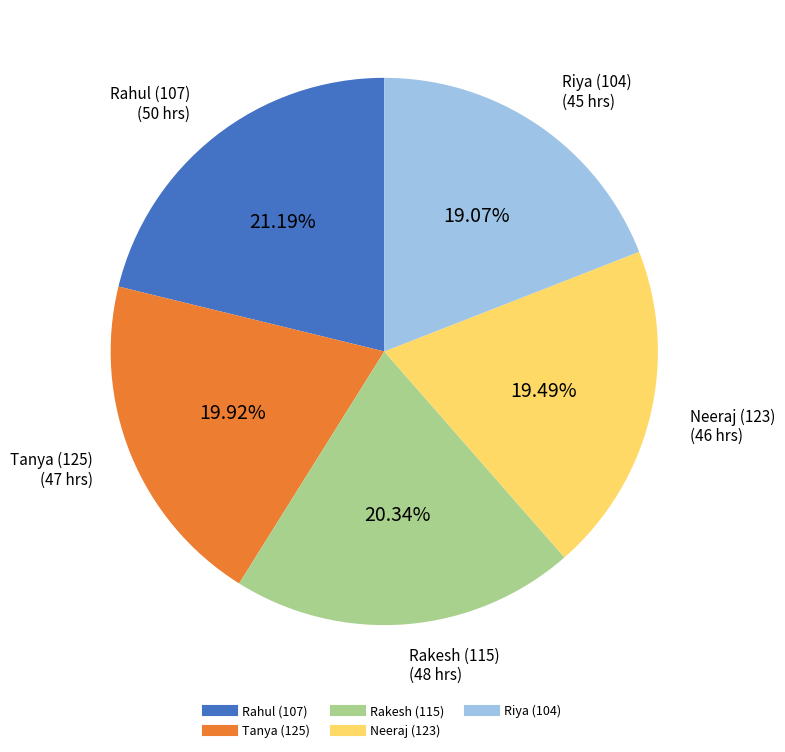

Does any single category account for the majority?

No